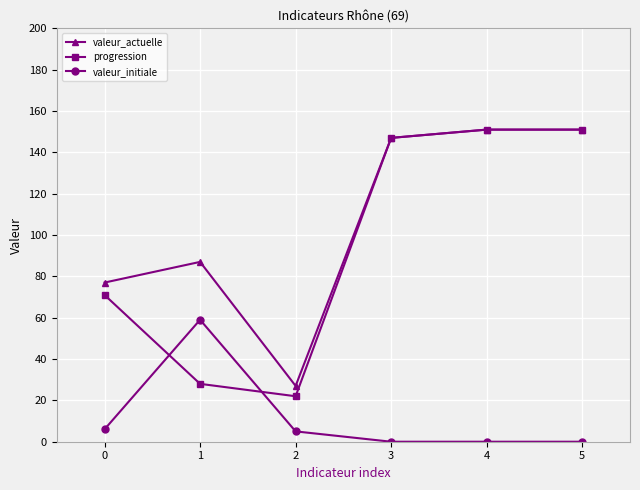

What is the maximum value for valeur_initiale?

59